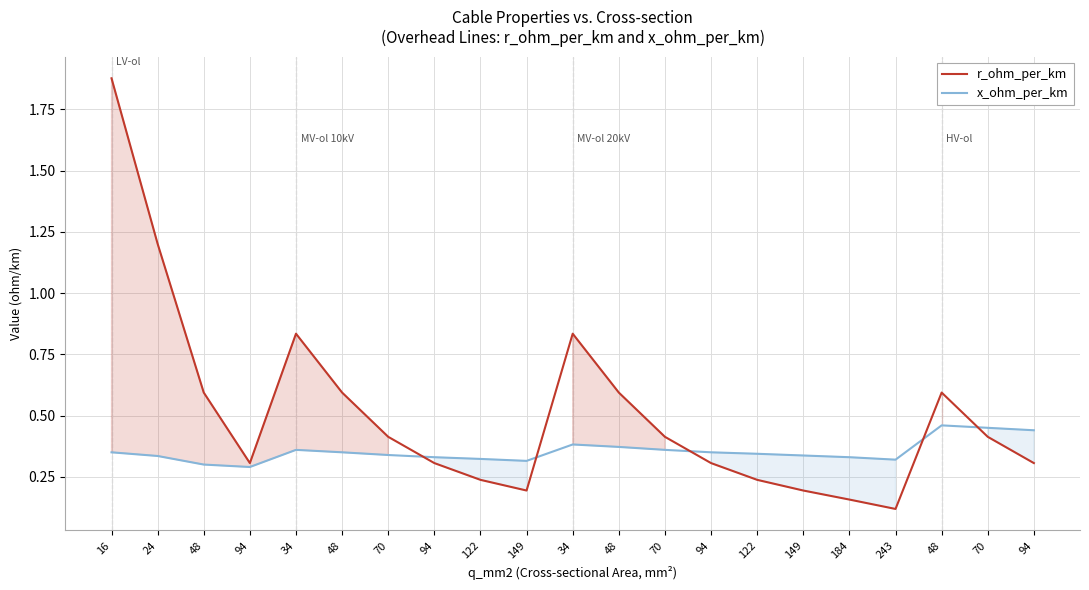

Reading left to right, what are all the values shown in this chart?

r_ohm_per_km: 16=1.9	24=1.2	48=0.6	94=0.3	34=0.8	48=0.6	70=0.4	94=0.3	122=0.2	149=0.2	34=0.8	48=0.6	70=0.4	94=0.3	122=0.2	149=0.2	184=0.2	243=0.1	48=0.6	70=0.4	94=0.3
x_ohm_per_km: 16=0.3	24=0.3	48=0.3	94=0.3	34=0.4	48=0.3	70=0.3	94=0.3	122=0.3	149=0.3	34=0.4	48=0.4	70=0.4	94=0.3	122=0.3	149=0.3	184=0.3	243=0.3	48=0.5	70=0.5	94=0.4